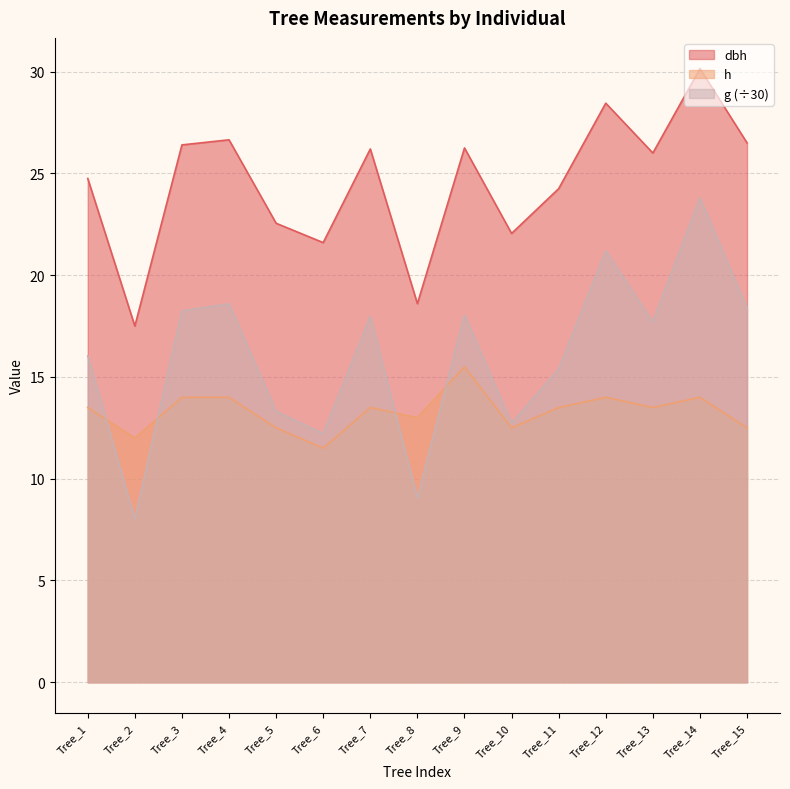

True or false: g has a value of 11.9 at Tree_4.

False